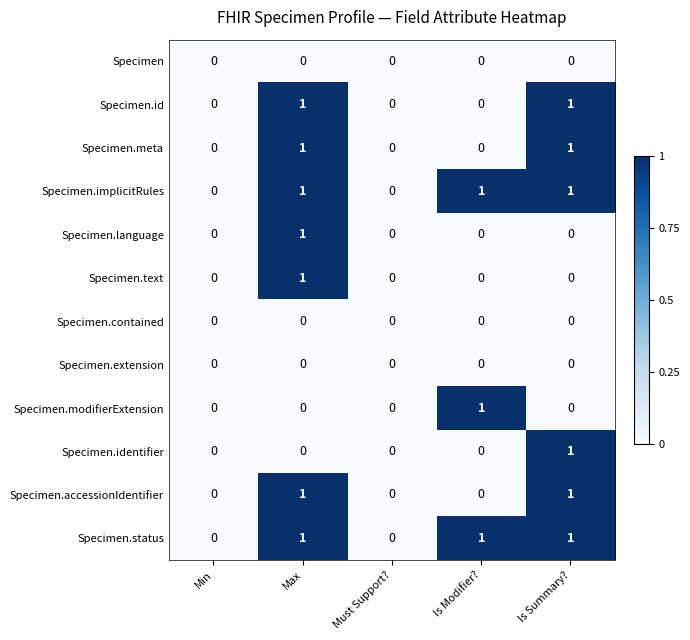

How many categories are shown in the chart?

5